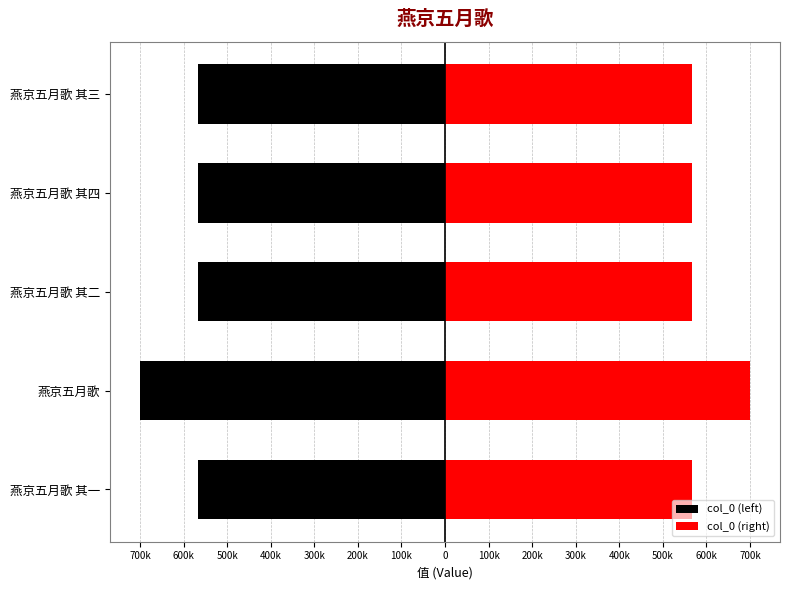

True or false: col_0 (left) has a value of -978089 at 燕京五月歌 其三.

False